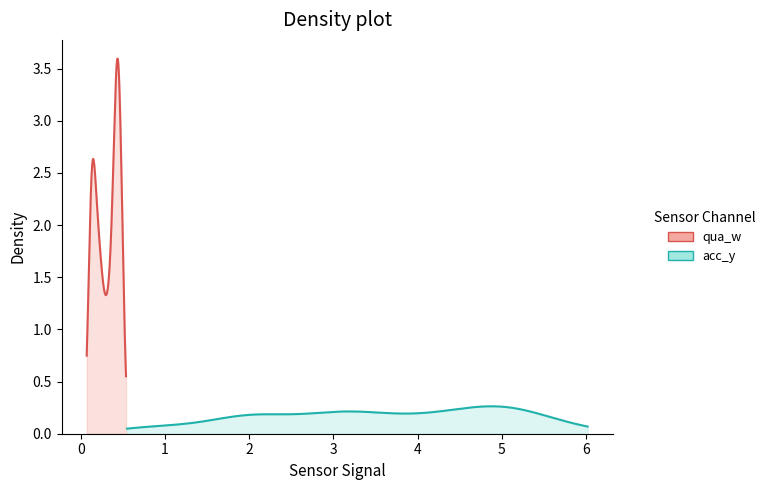

Which series has the largest range (max minus min)?

acc_y